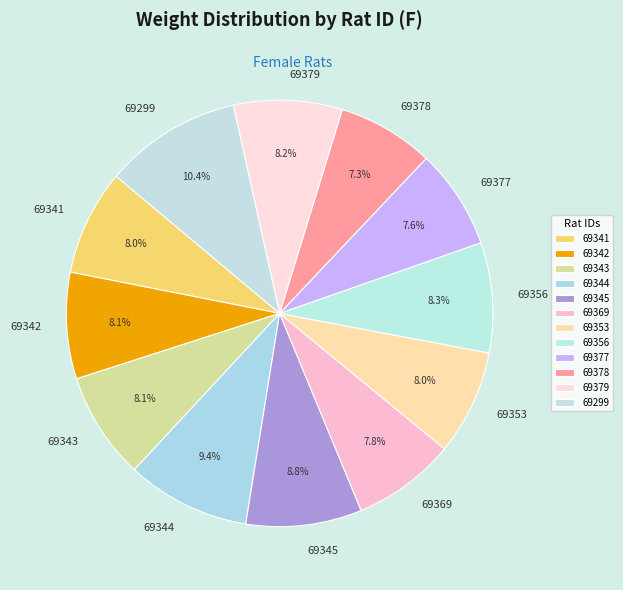

To the nearest percent, what is the combined percentage of 69356 and 69369?

16%